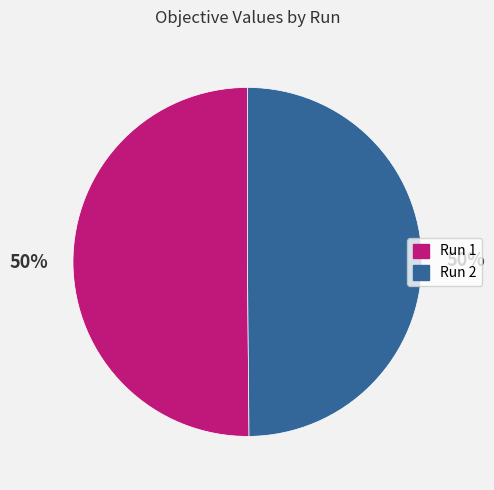

Is it true that Run 2 is 50% of the pie?

True